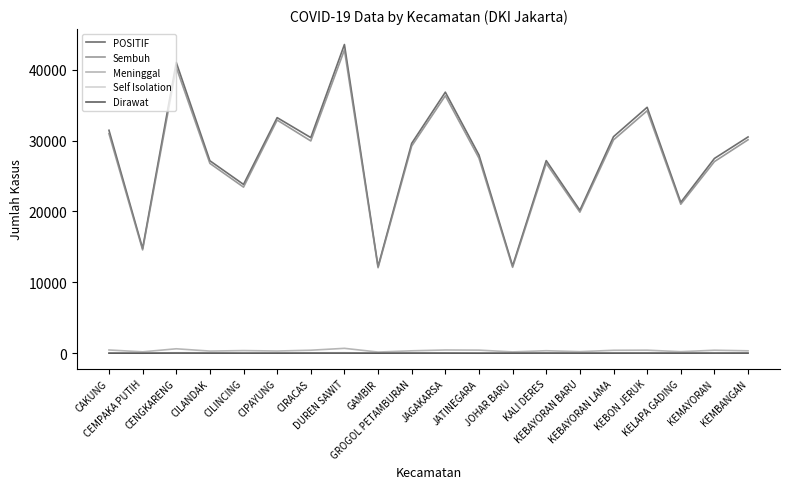

True or false: POSITIF and Dirawat intersect in this chart.

False